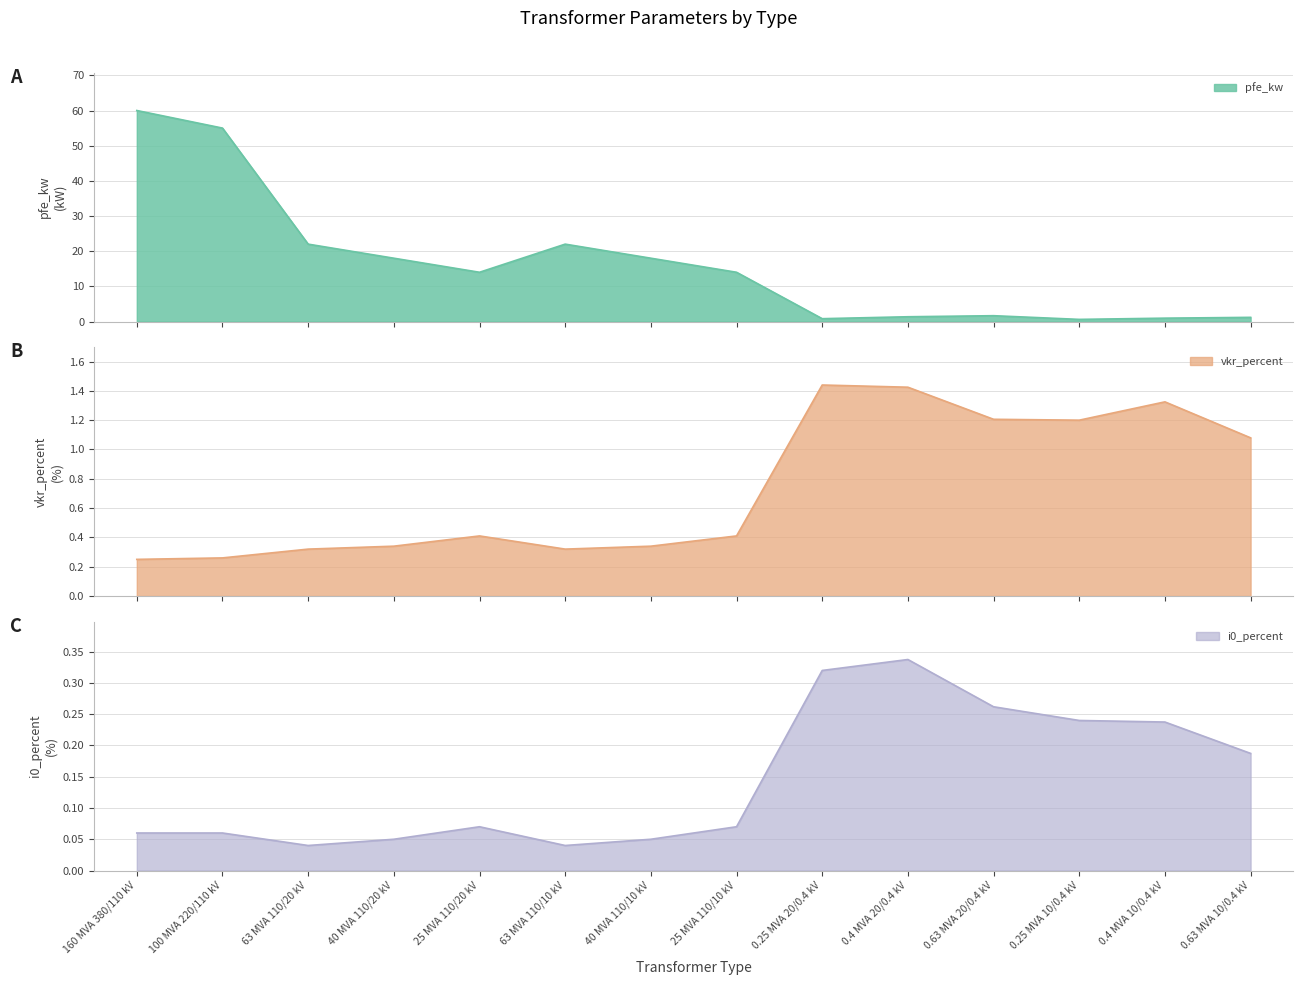

How many interior local valleys does the vkr_percent series have?

2